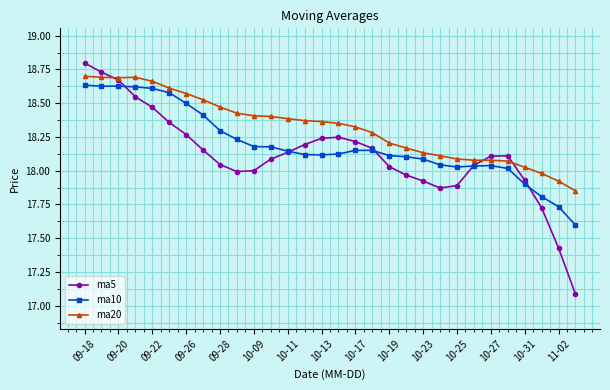

What is the maximum value shown in the chart?

18.8